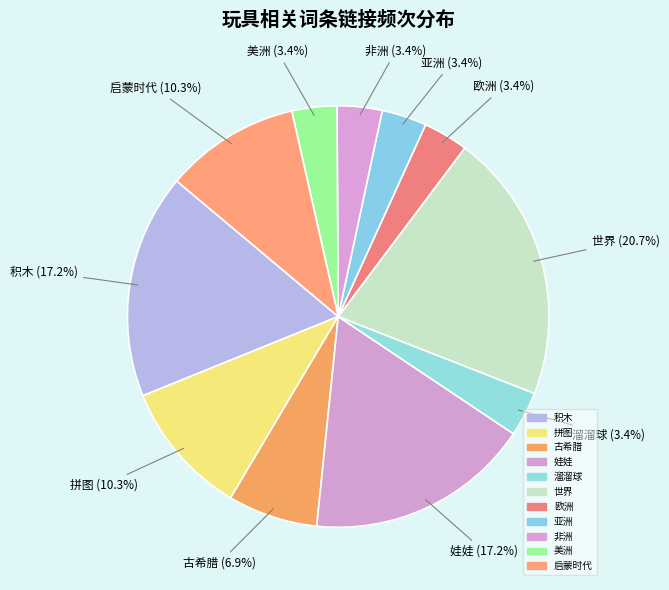

Does 世界 account for over 50% of the chart?

No